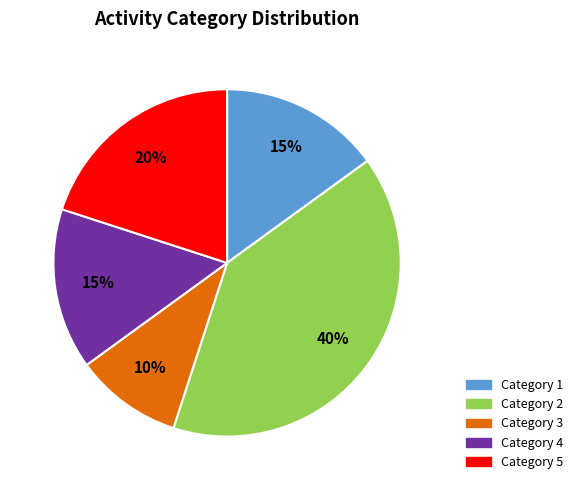

Is there any slice that represents more than half of the pie?

No